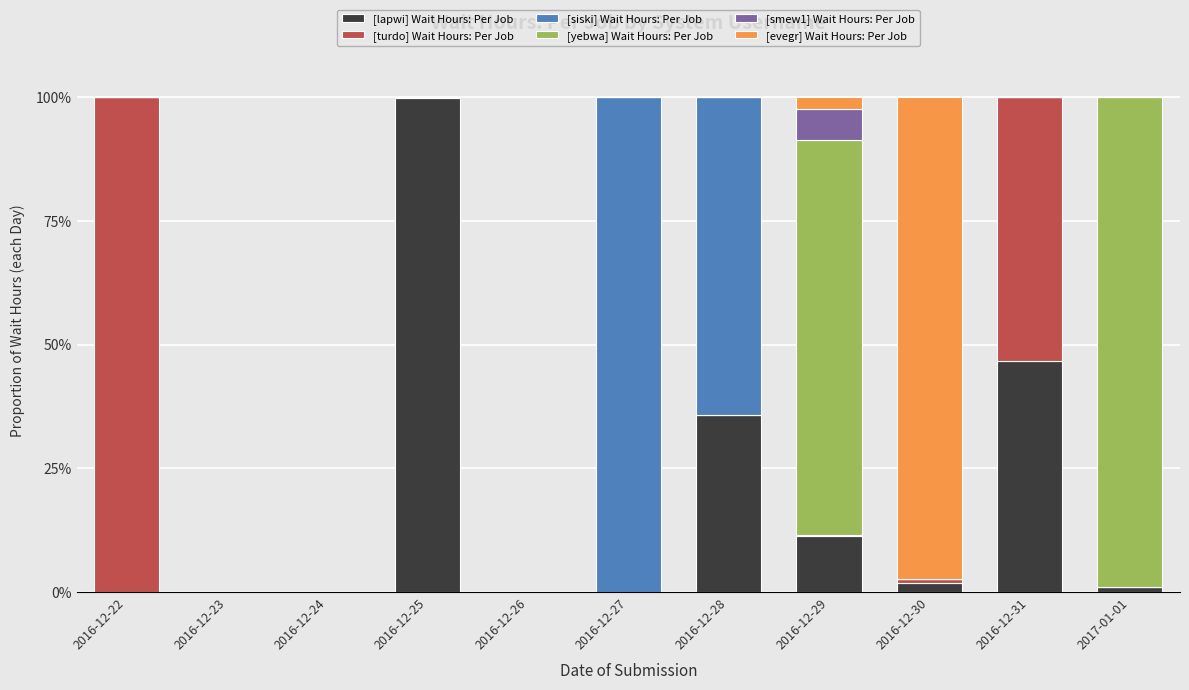

Where is [lapwi] Wait Hours: Per Job nearest to the value 49?

2016-12-31